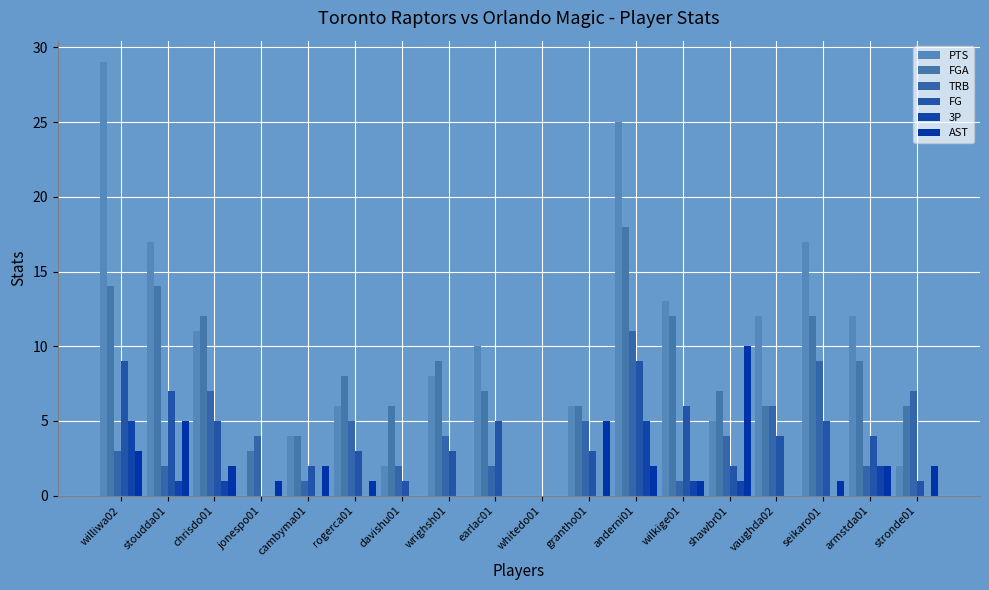

Which series changed the most between williwa02 and jonespo01?

PTS